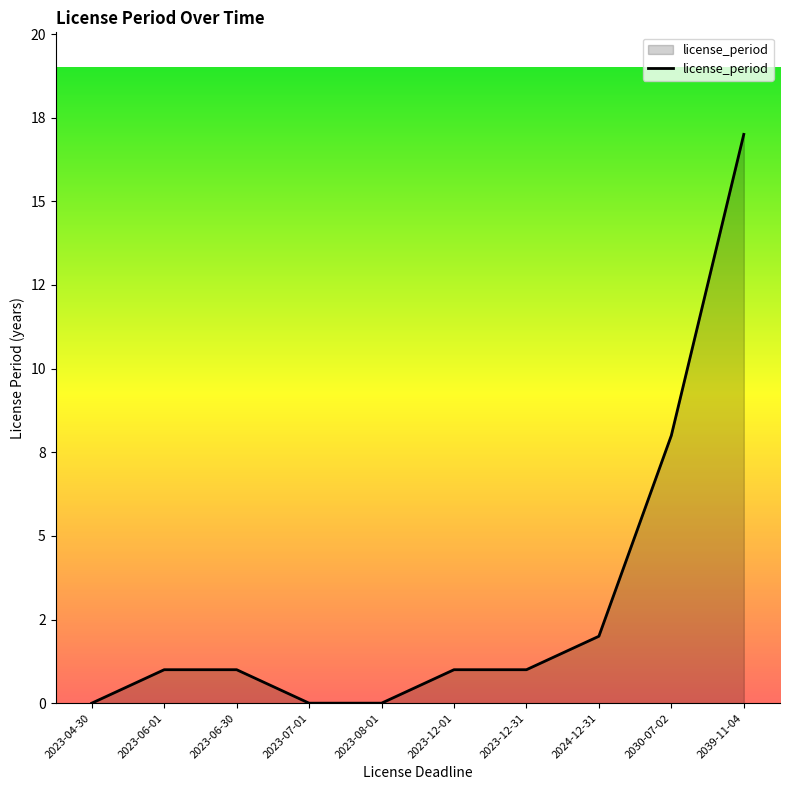

Does the chart display data point markers on the line(s)?

No